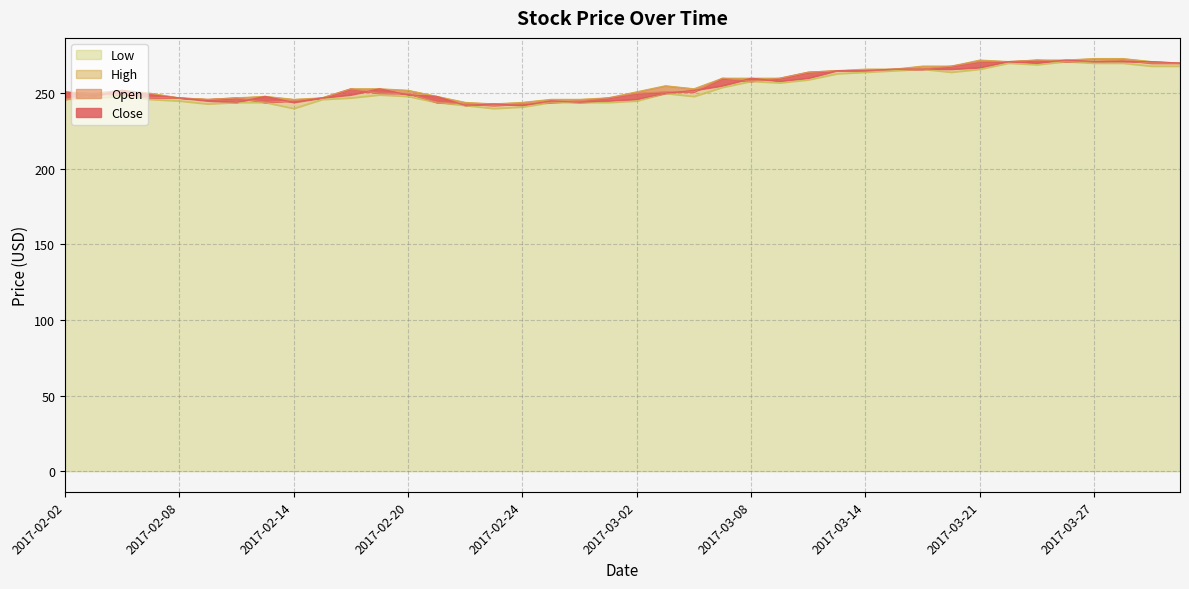

What is the value of the Close point at the 30th from the left?

266